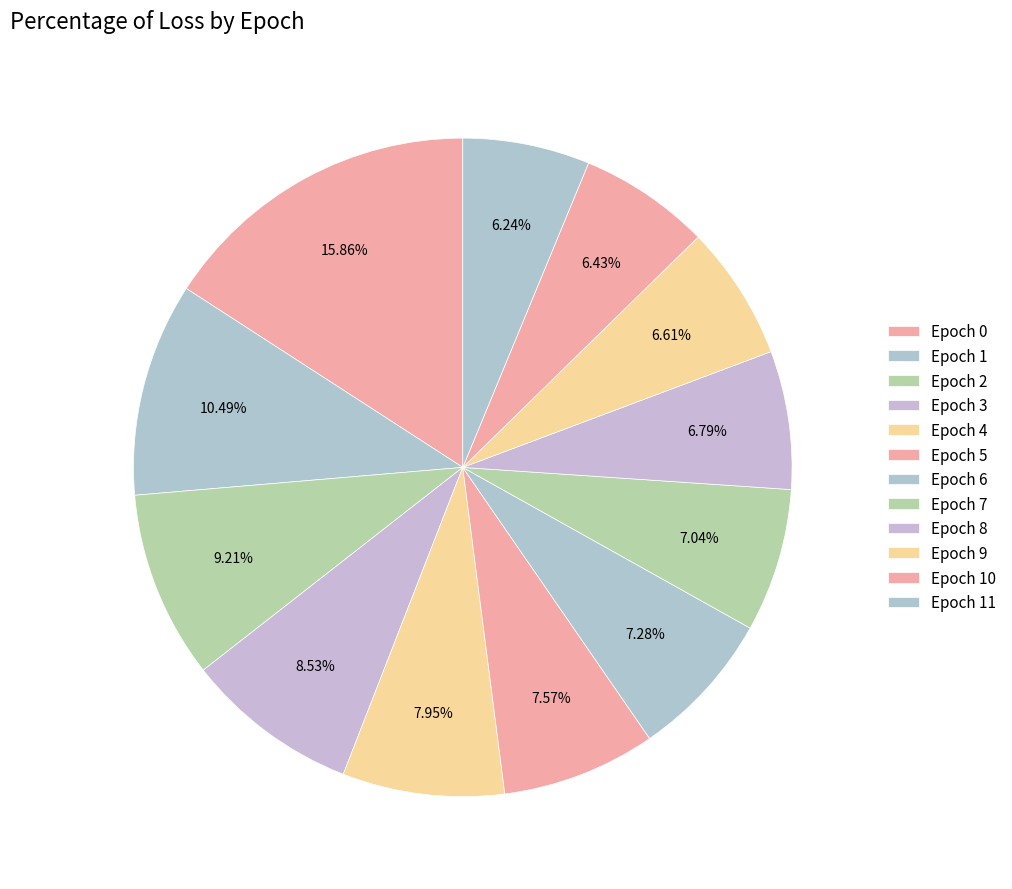

Which has a higher value, Epoch 8 or Epoch 3?

Epoch 3